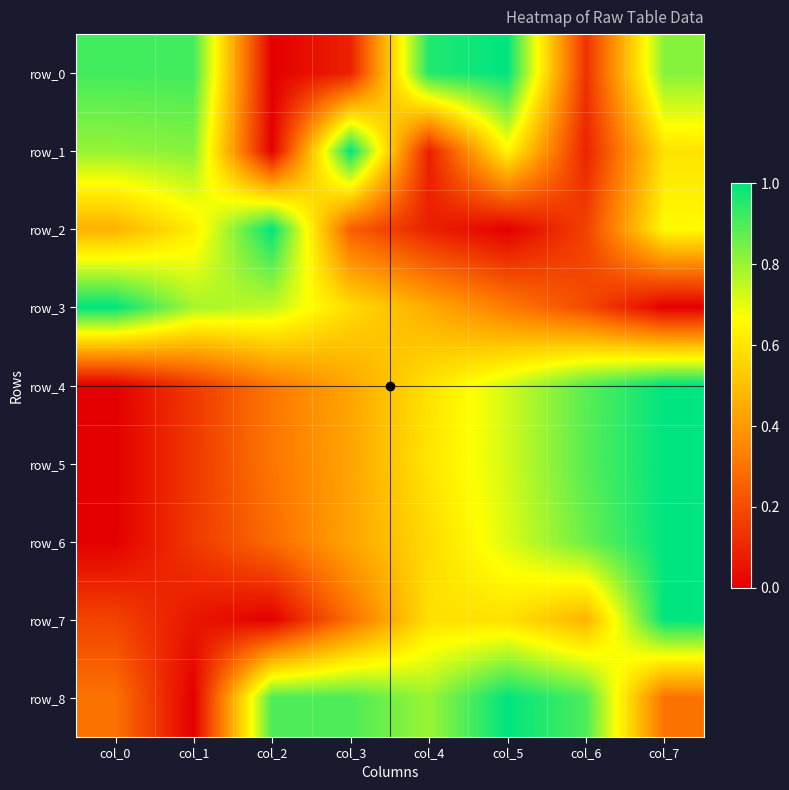

Reading right to left, list all the values displayed in this chart.

row_0: 0.8	0.1	1.0	1.0	0.1	0.0	0.9	0.9
row_1: 0.6	0.1	0.6	0.1	1.0	0.0	0.8	0.8
row_2: 0.7	0.2	0.0	0.1	0.2	1.0	0.6	0.5
row_3: 0.0	0.2	0.3	0.4	0.6	0.7	0.8	1.0
row_4: 1.0	0.9	0.7	0.6	0.4	0.3	0.1	0.0
row_5: 1.0	0.9	0.7	0.6	0.4	0.3	0.1	0.0
row_6: 1.0	0.9	0.7	0.6	0.4	0.3	0.1	0.0
row_7: 1.0	0.5	0.6	0.6	0.3	0.0	0.1	0.2
row_8: 0.3	0.9	1.0	0.8	0.9	0.9	0.0	0.3